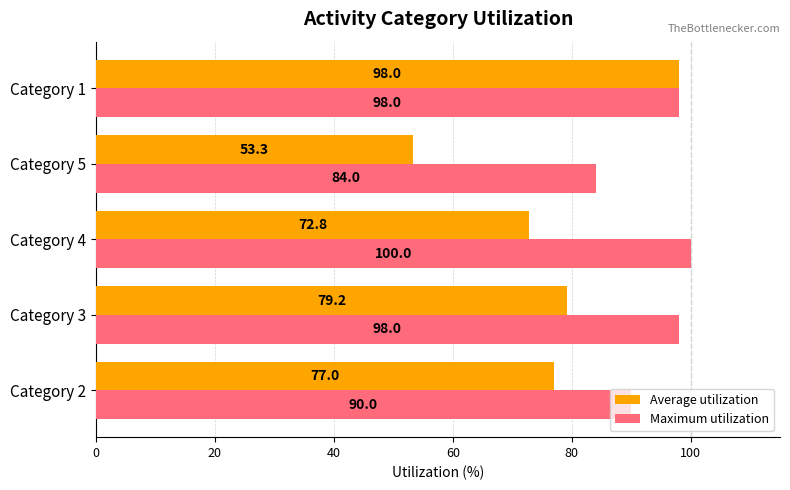

Rank the series at Category 5 from highest to lowest value.

Maximum utilization, Average utilization